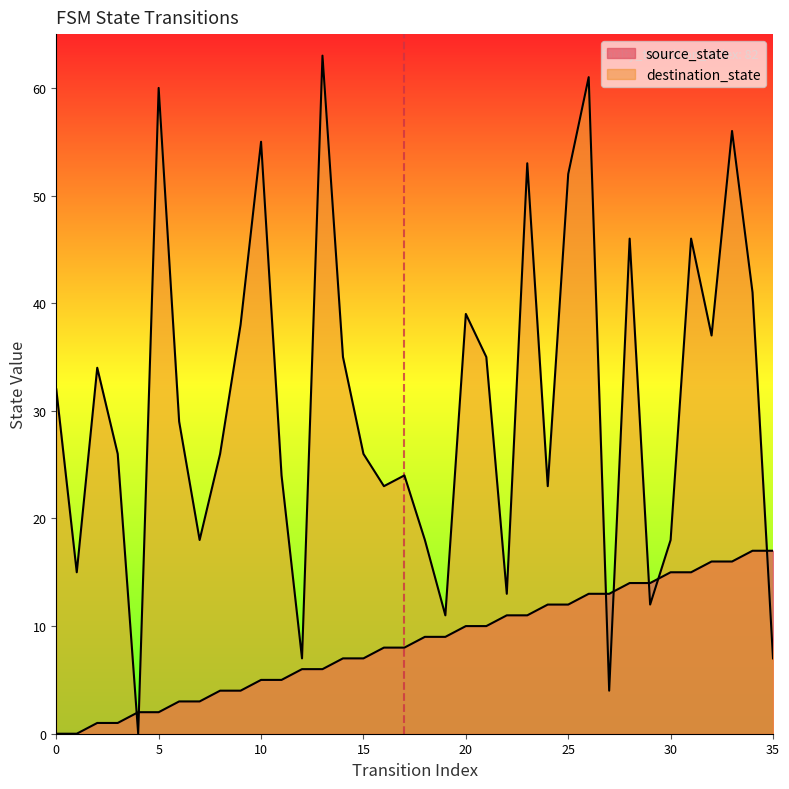

What is the average value of the destination_state series?

31